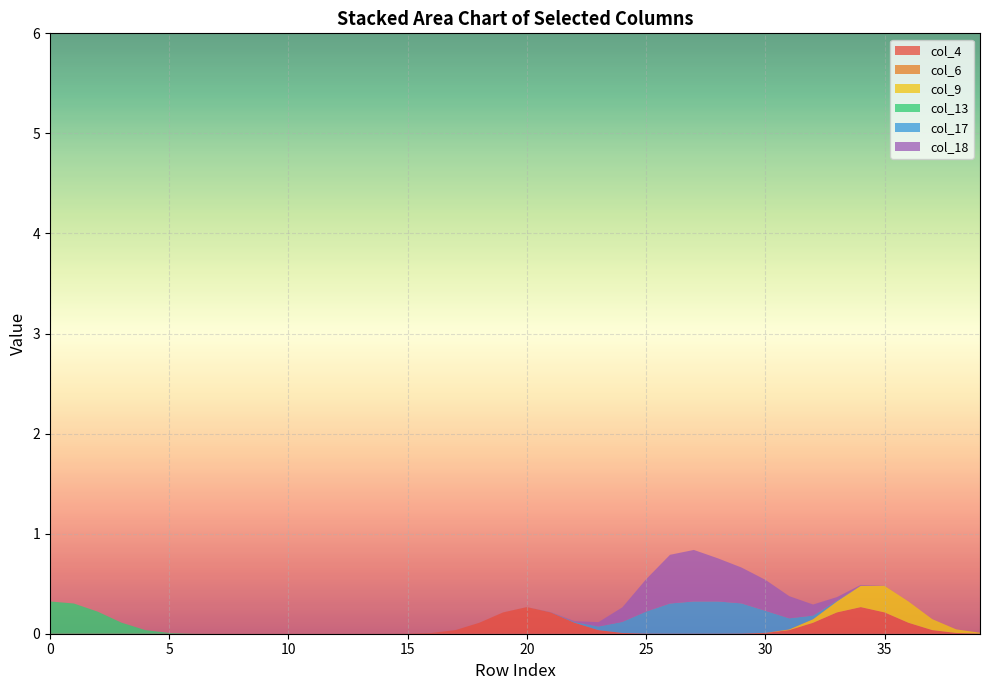

What is the maximum value for col_4?

0.3